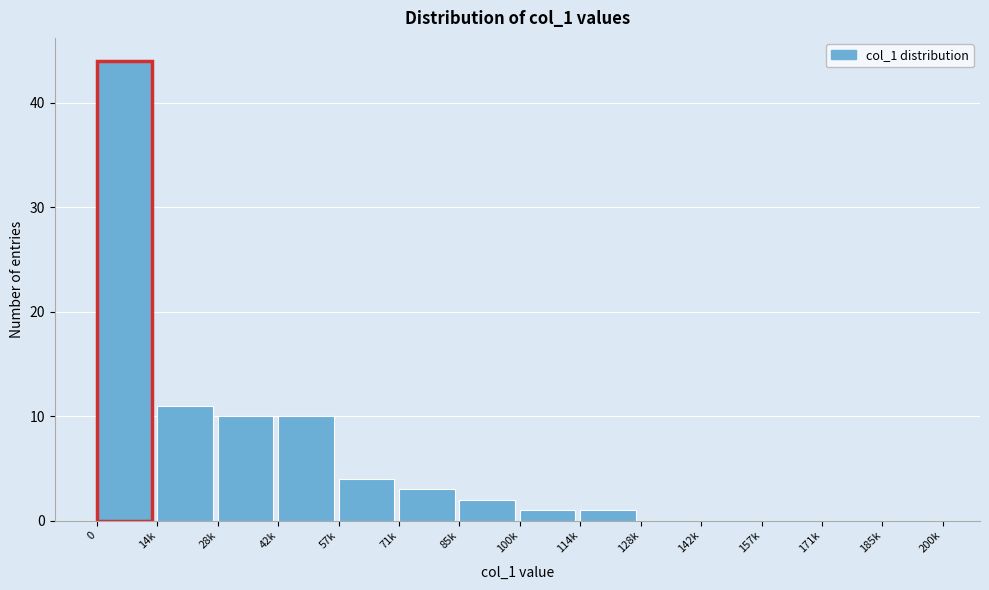

Reading left to right, extract all data points from this chart.

0=44	14k=11	28k=10	42k=10	57k=4	71k=3	85k=2	100k=1	114k=1	128k=0	142k=0	157k=0	171k=0	185k=0